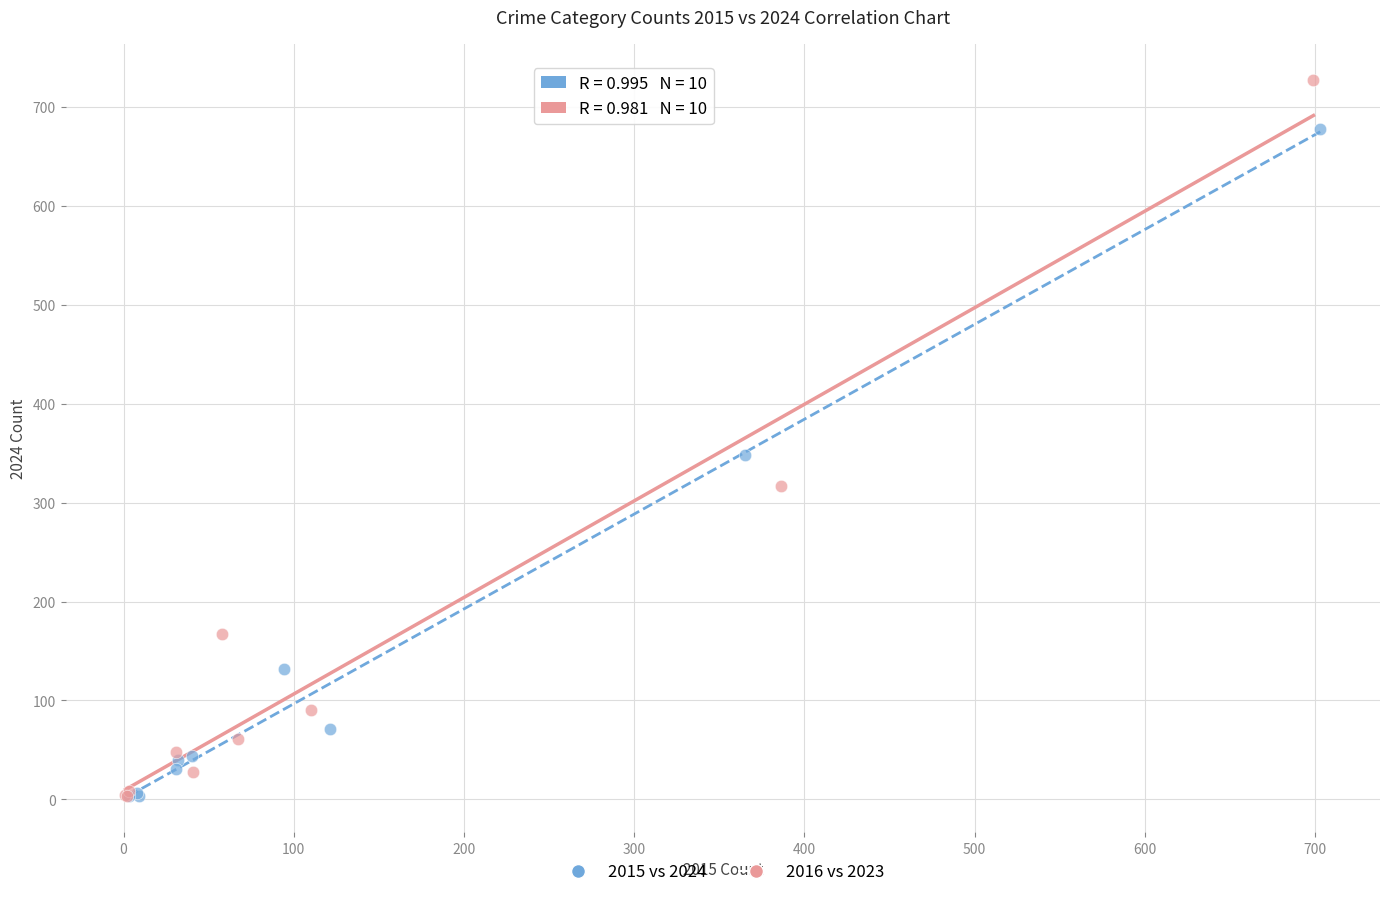

Which series contains the highest Y value?

2016 vs 2023